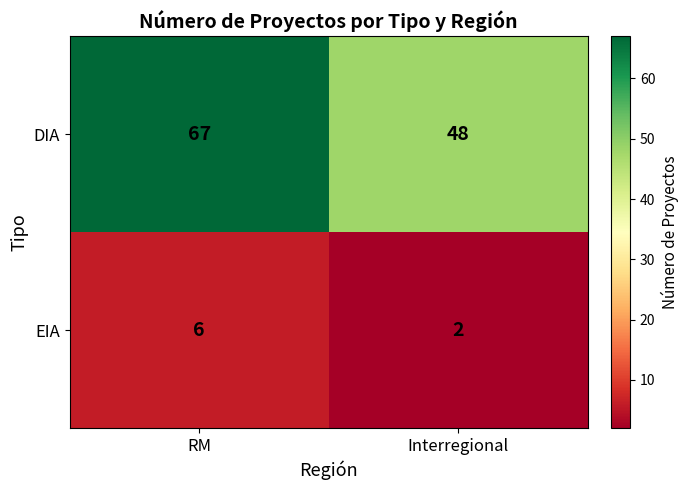

Reading left to right, what are all the values shown in this chart?

DIA: 67	48
EIA: 6	2